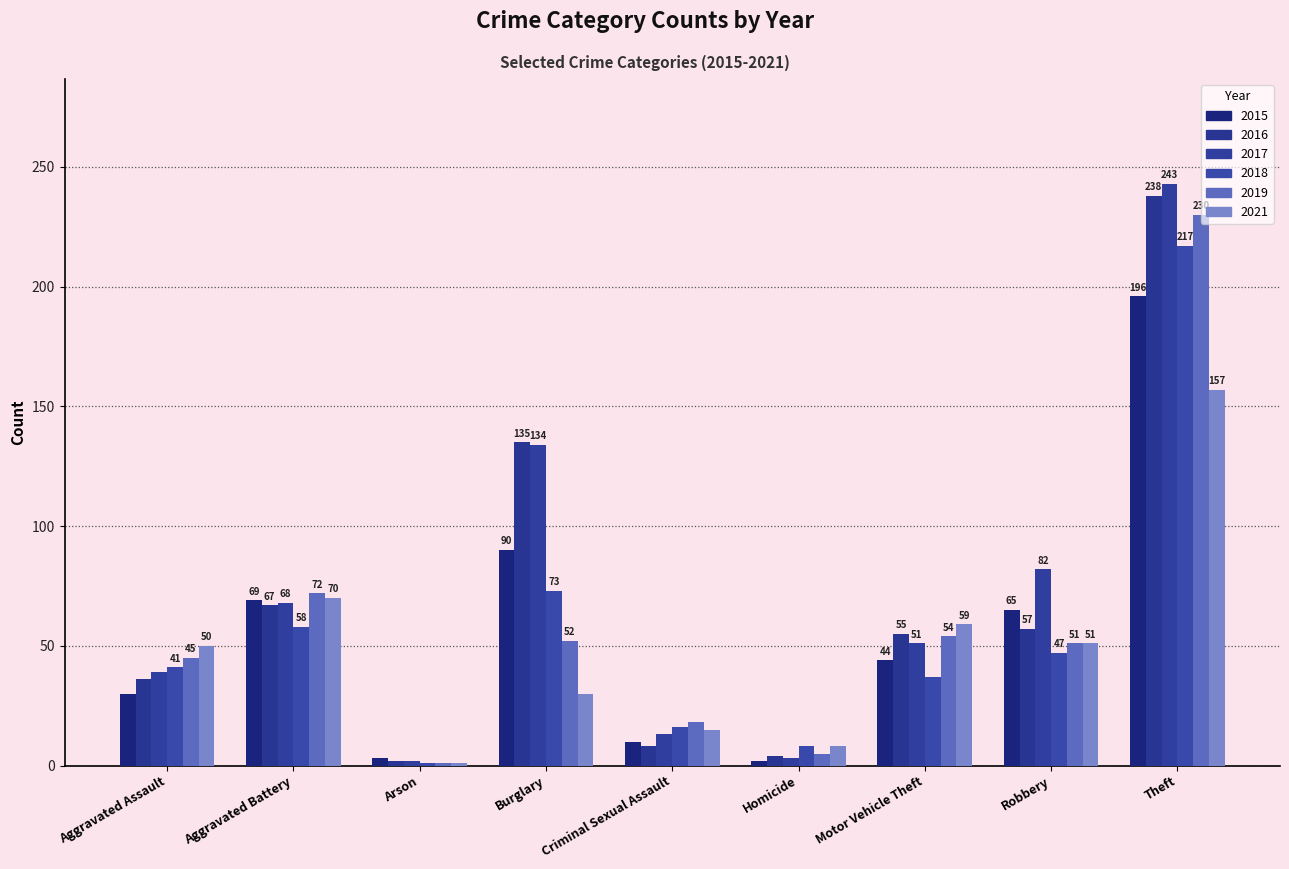

Which label corresponds to the largest value in the chart?

Theft